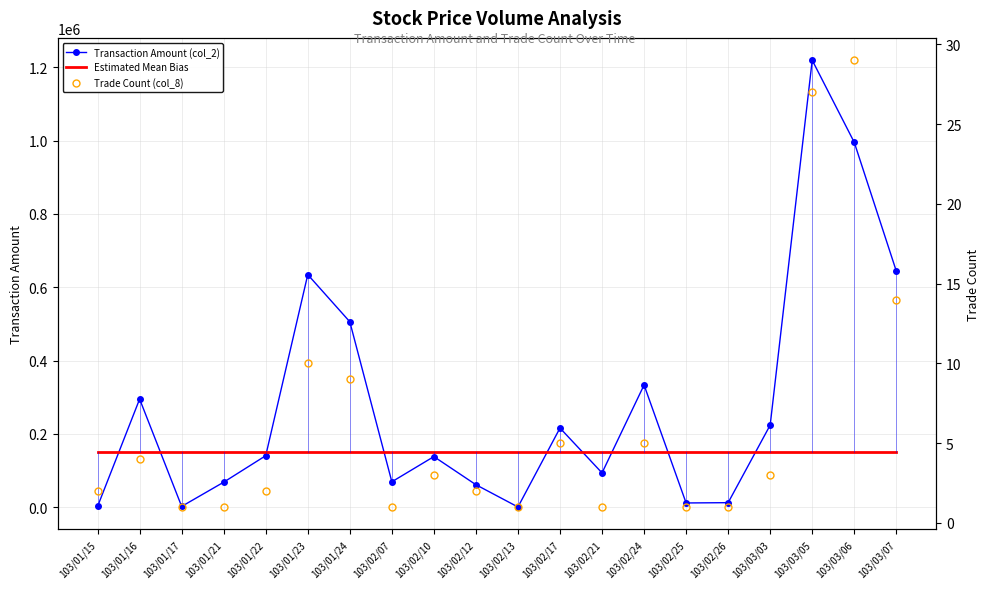

Between 103/02/07 and 103/03/05, which series saw the biggest shift?

Transaction Amount (col_2)